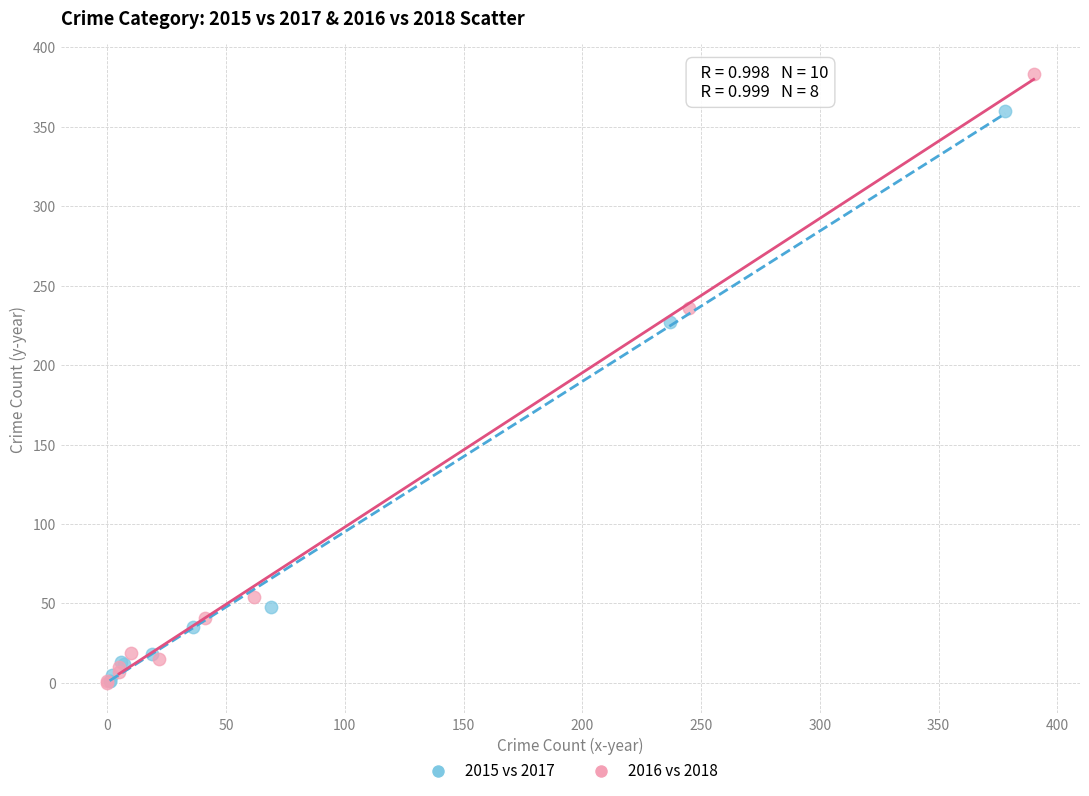

Which series has the widest spread of Y values?

2016 vs 2018